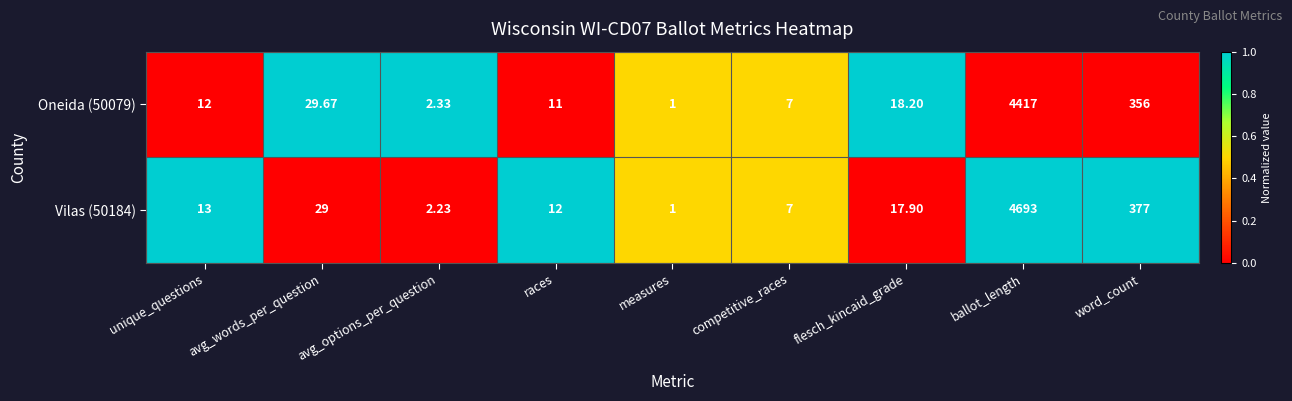

Where is Vilas (50184) nearest to the value 2347?

word_count